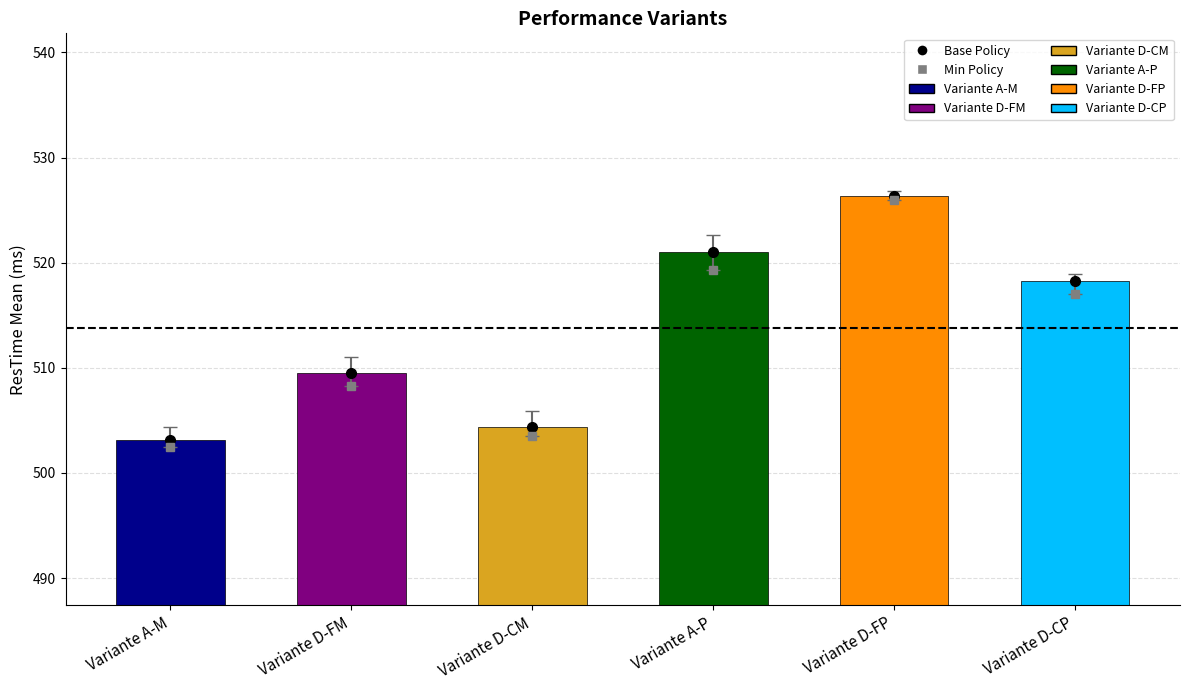

What is the smallest value displayed?

503.2